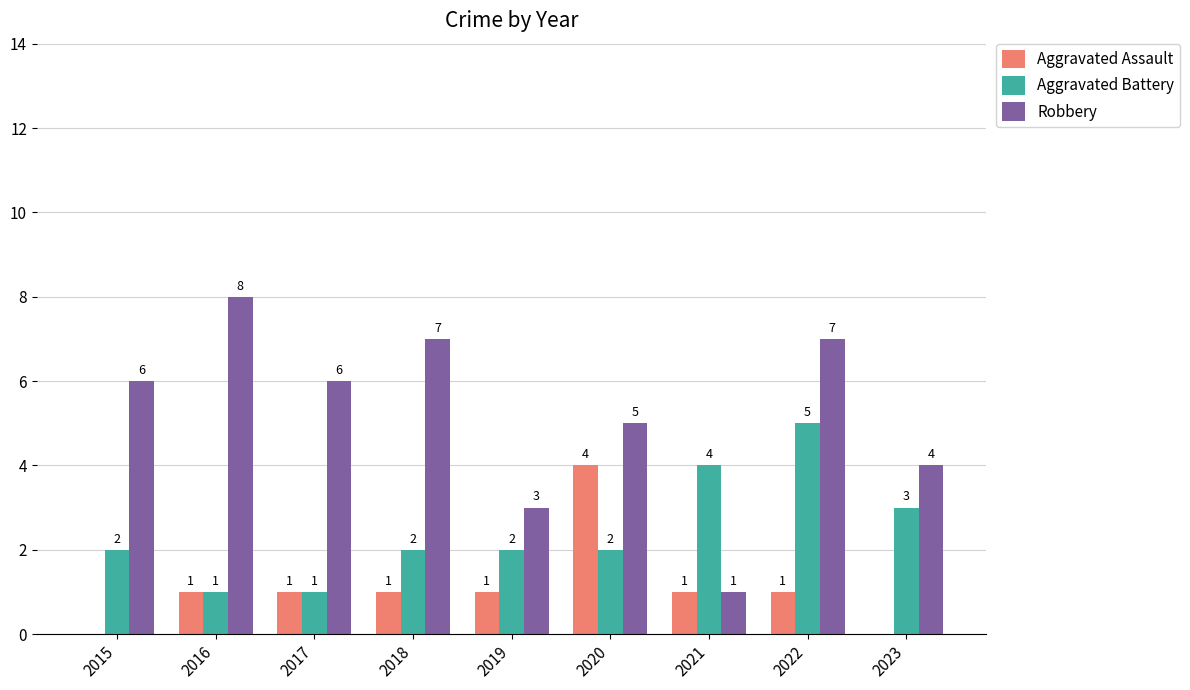

Count the Aggravated Assault values in the range 1 to 2.

6